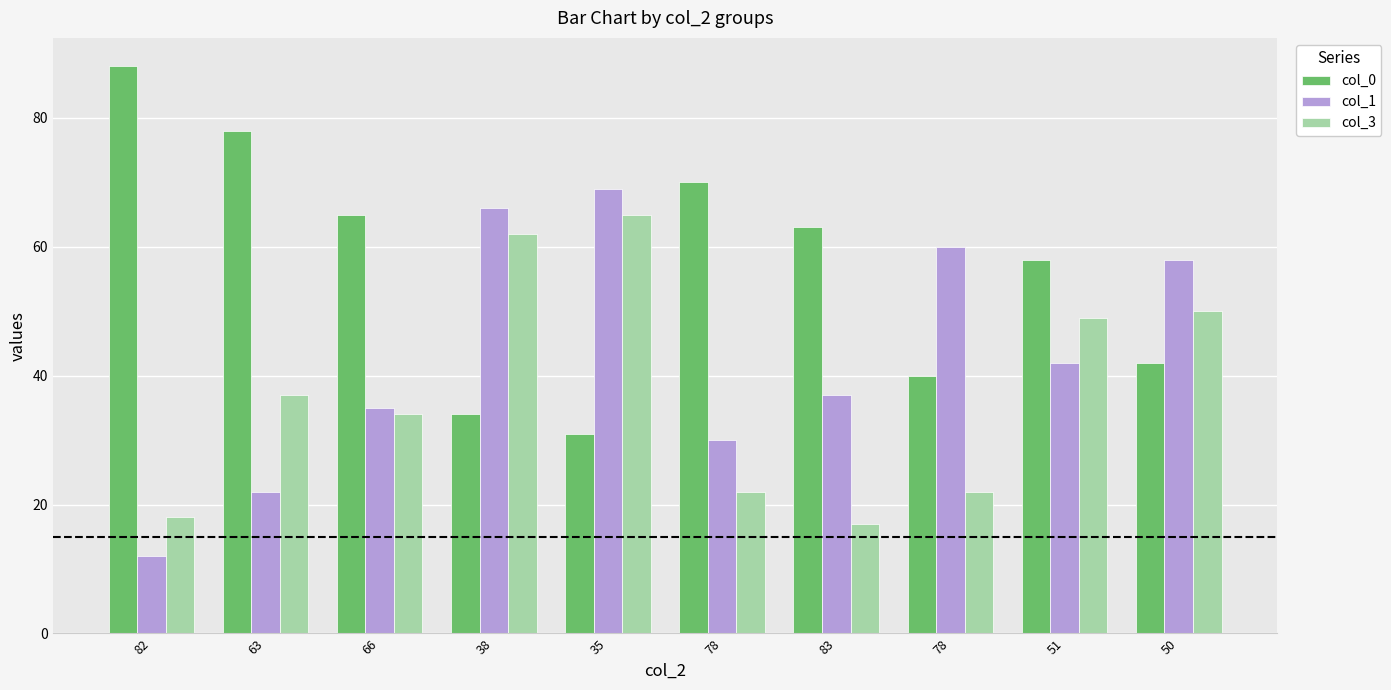

What are all the series names shown in the legend?

col_0, col_1, col_3